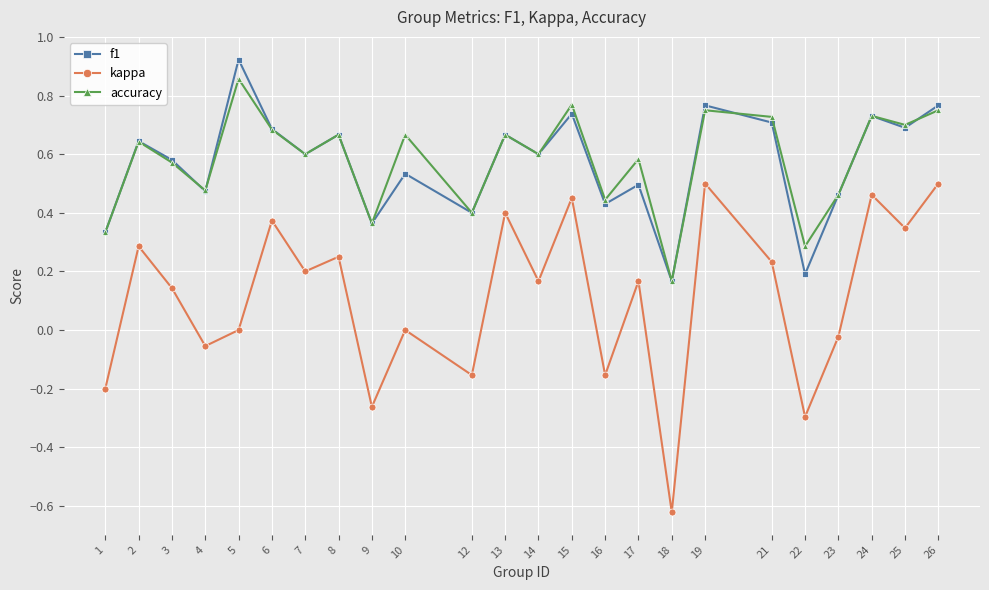

True or false: kappa and f1 cross at least once.

False